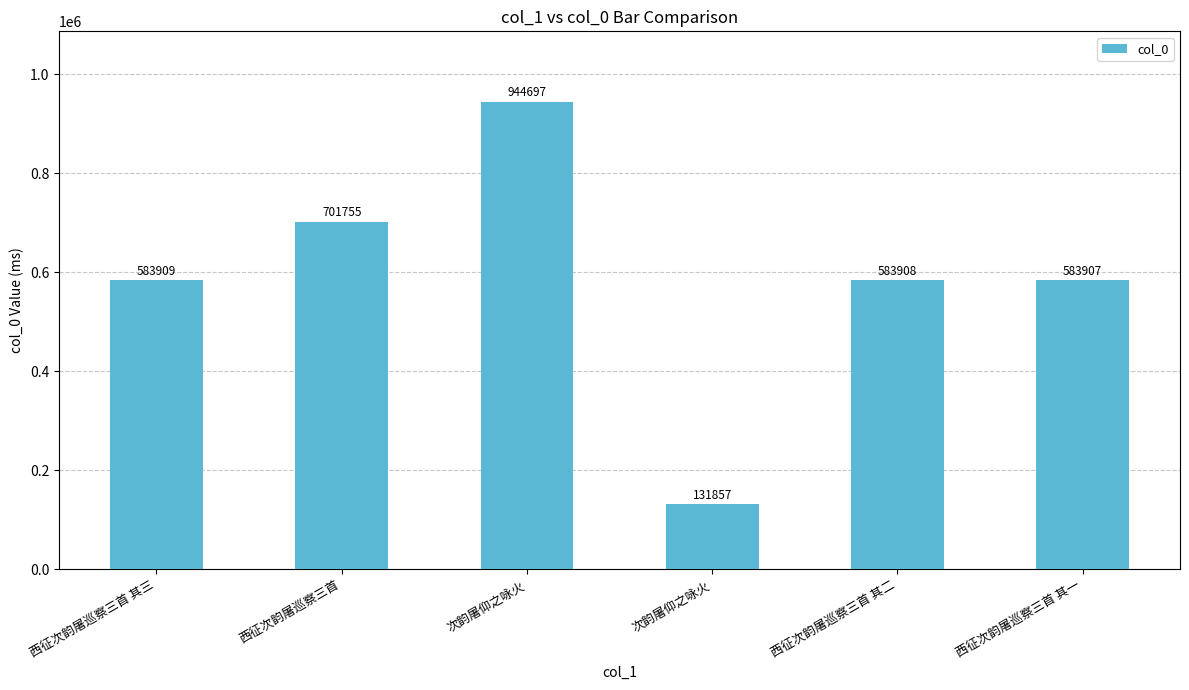

How many data points are less than 583909?

3